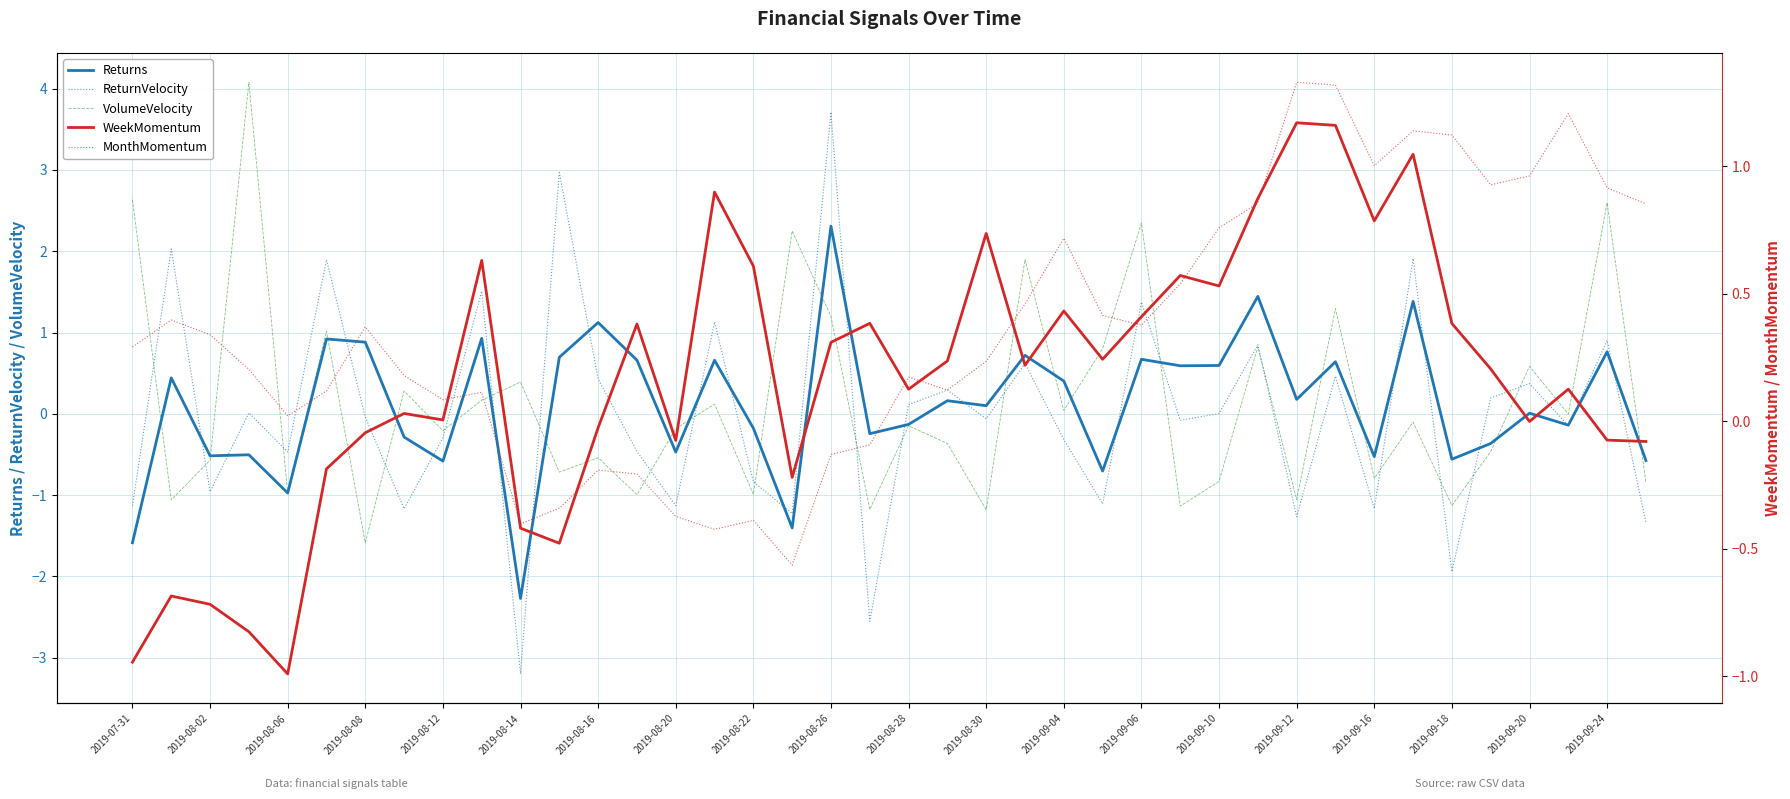

Rank the series by their maximum value, from lowest to highest.

WeekMomentum, MonthMomentum, Returns, ReturnVelocity, VolumeVelocity